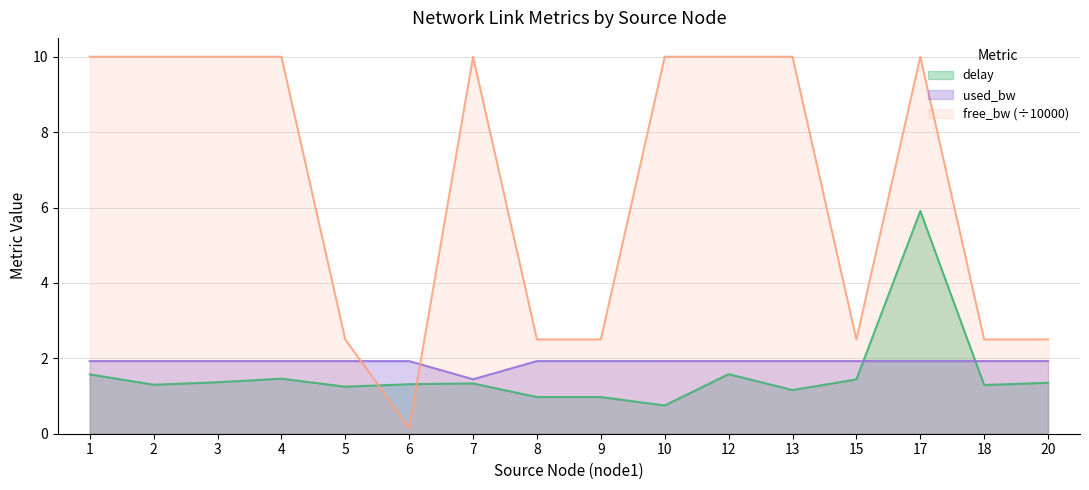

True or false: used_bw and delay intersect in this chart.

True